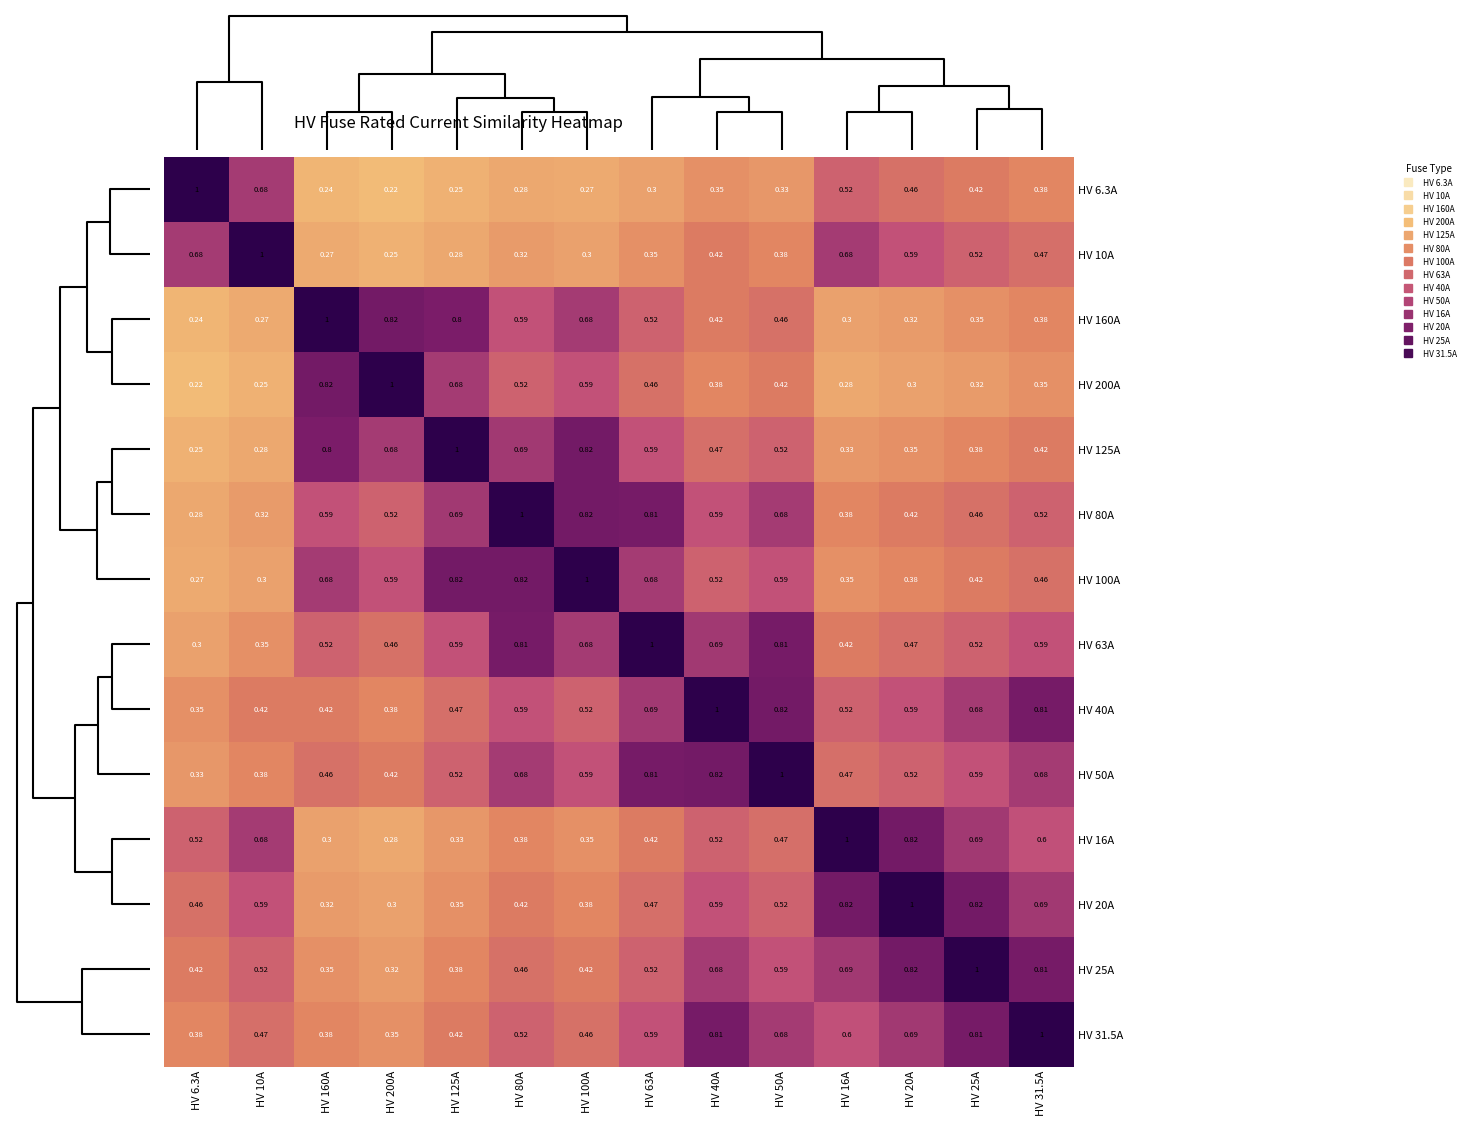

Is the value of HV 20A at HV 40A greater than the value of HV 125A at HV 100A?

No